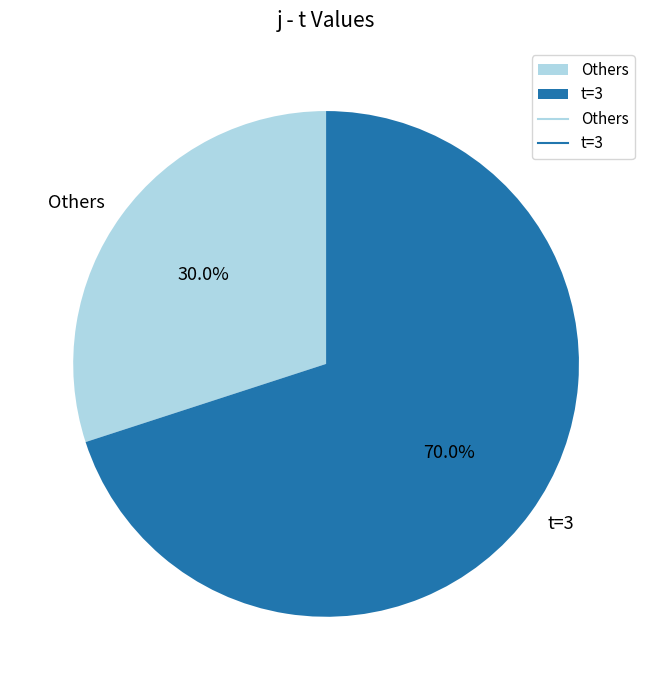

What is the majority slice?

t=3